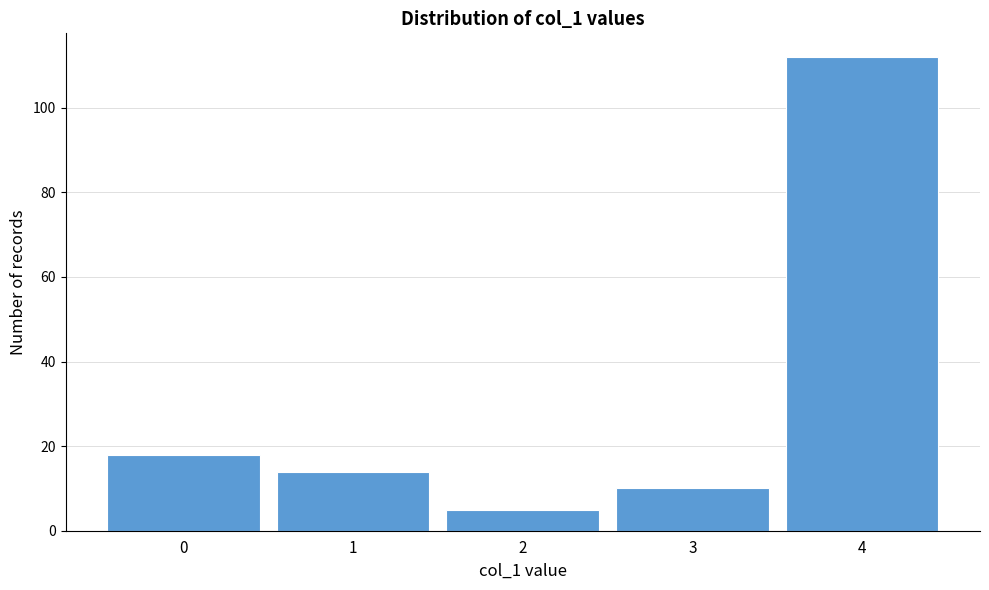

Reading left to right, transcribe all the data shown in this chart.

18	14	5	10	112